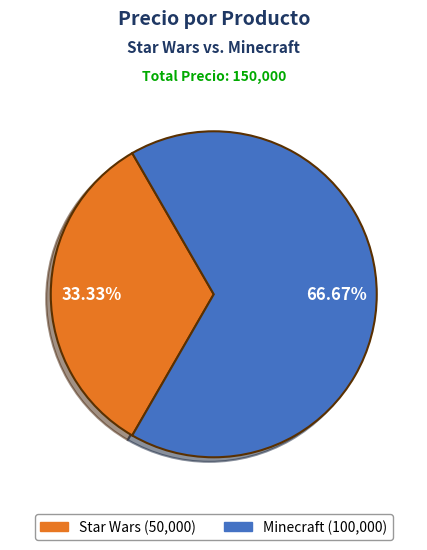

To the nearest percent, what is the combined percentage of Minecraft and Star Wars?

100%